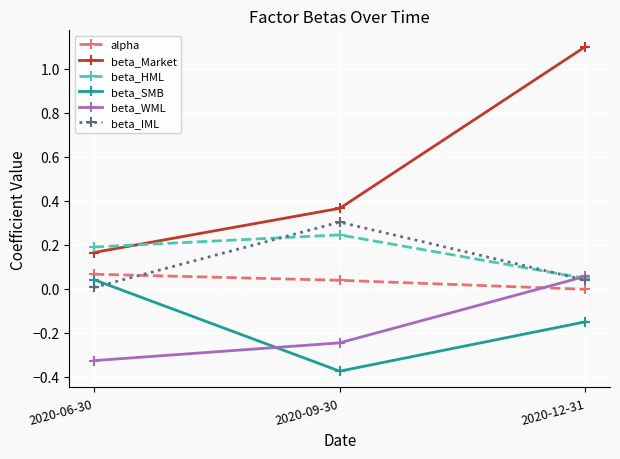

At which category is the sum across all series the highest?

2020-12-31